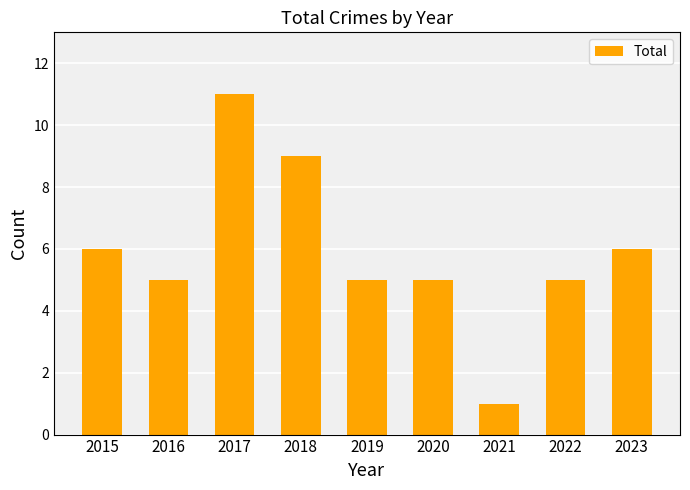

Reading left to right, list all the values displayed in this chart.

2015=6	2016=5	2017=11	2018=9	2019=5	2020=5	2021=1	2022=5	2023=6